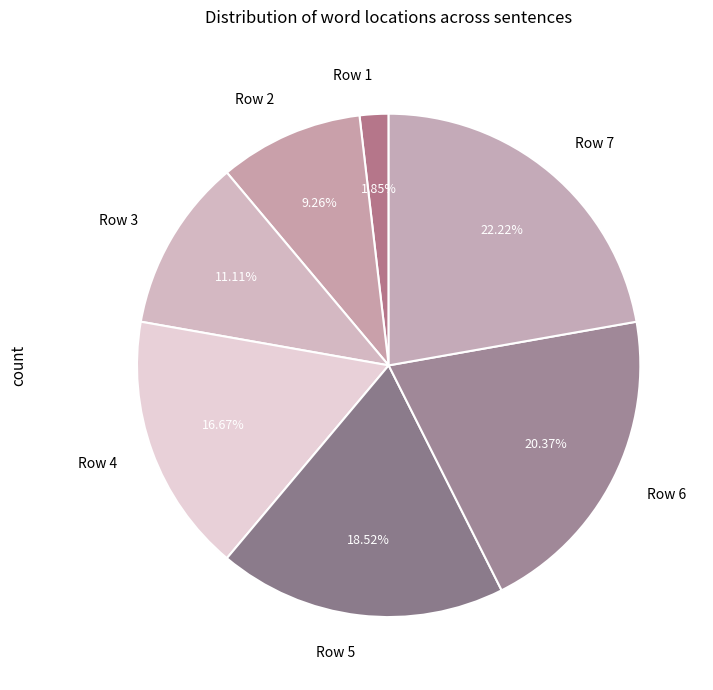

To the nearest percent, what is the combined percentage of Row 7 and Row 5?

41%